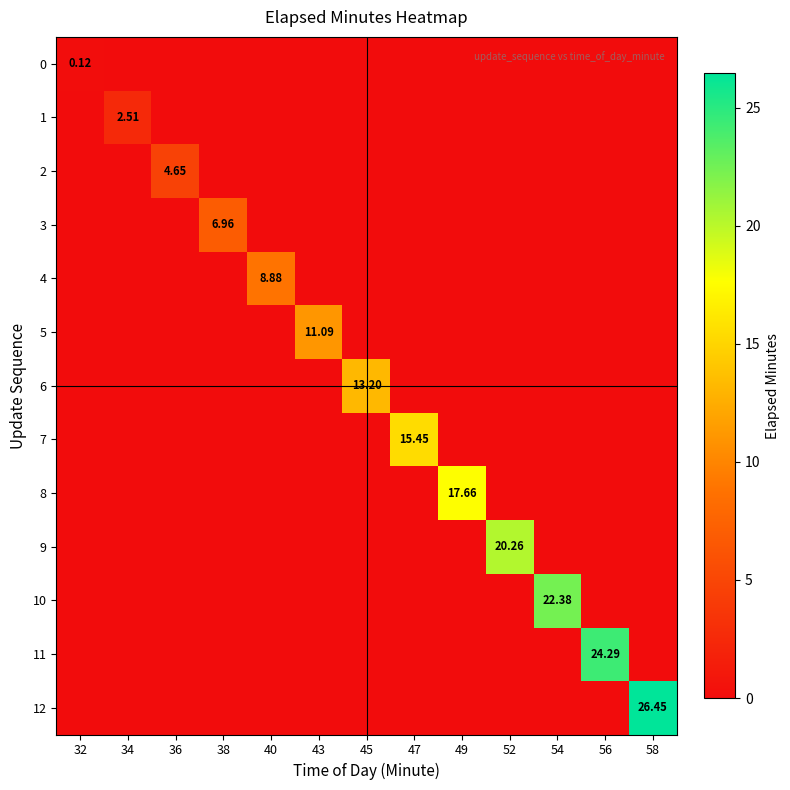

At 52, list the series in order from largest to smallest.

9, 0, 1, 2, 3, 4, 5, 6, 7, 8, 10, 11, 12